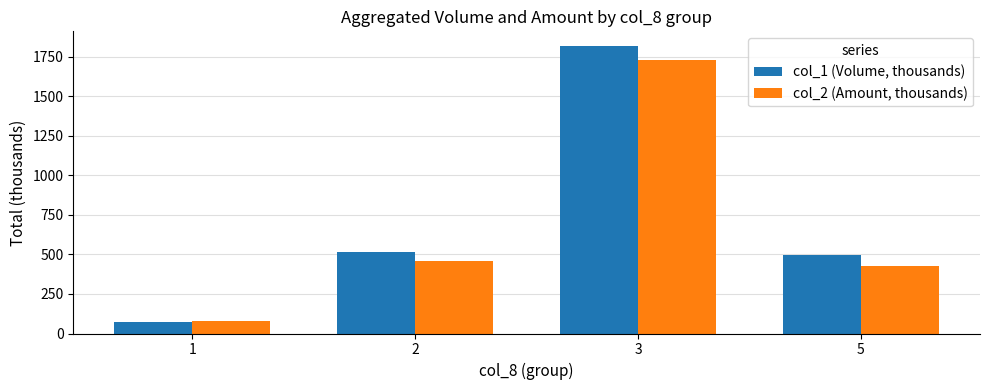

What is the maximum value for col_2 (Amount, thousands)?

1729.2